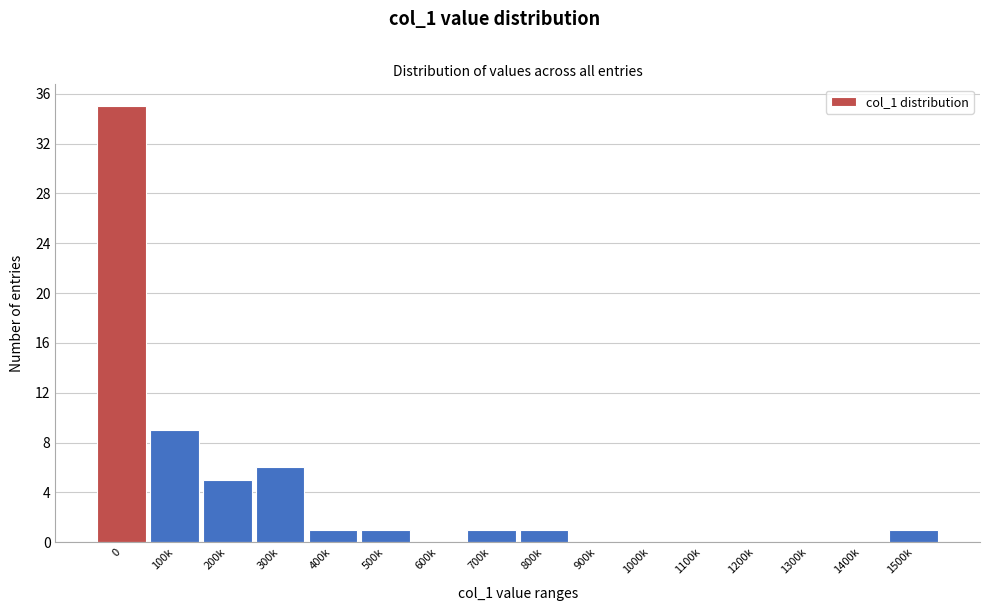

Reading left to right, list all the values displayed in this chart.

0=35	100k=9	200k=5	300k=6	400k=1	500k=1	600k=0	700k=1	800k=1	900k=0	1000k=0	1100k=0	1200k=0	1300k=0	1400k=0	1500k=1